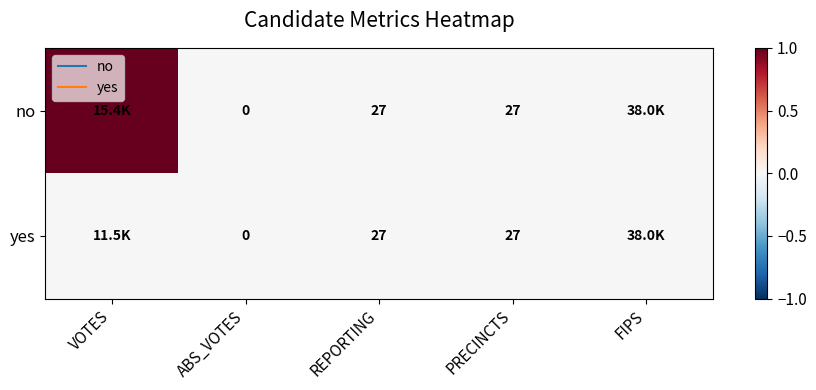

Which label corresponds to the largest value in the chart?

VOTES